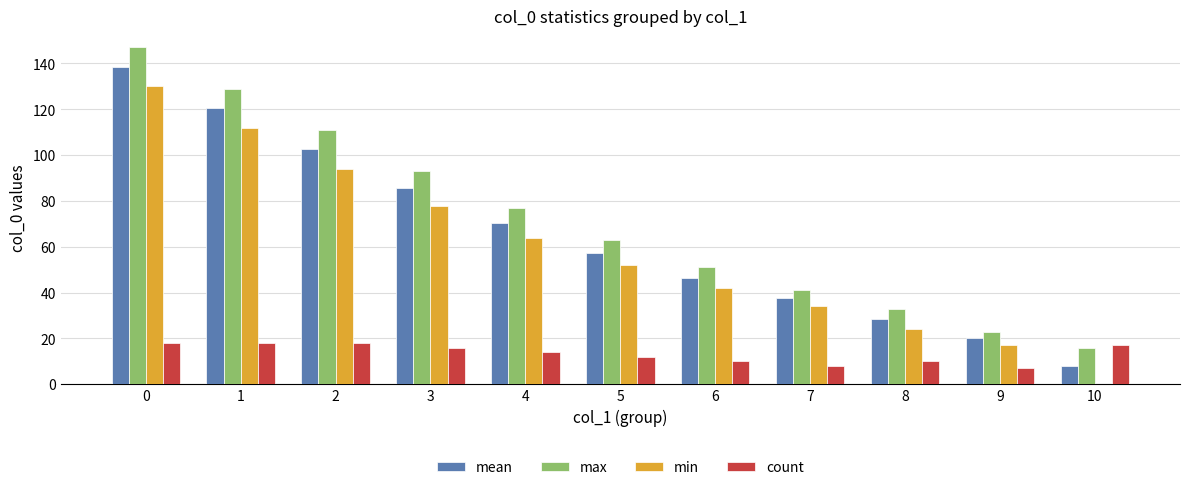

What is the total value across all series at 5?

184.5